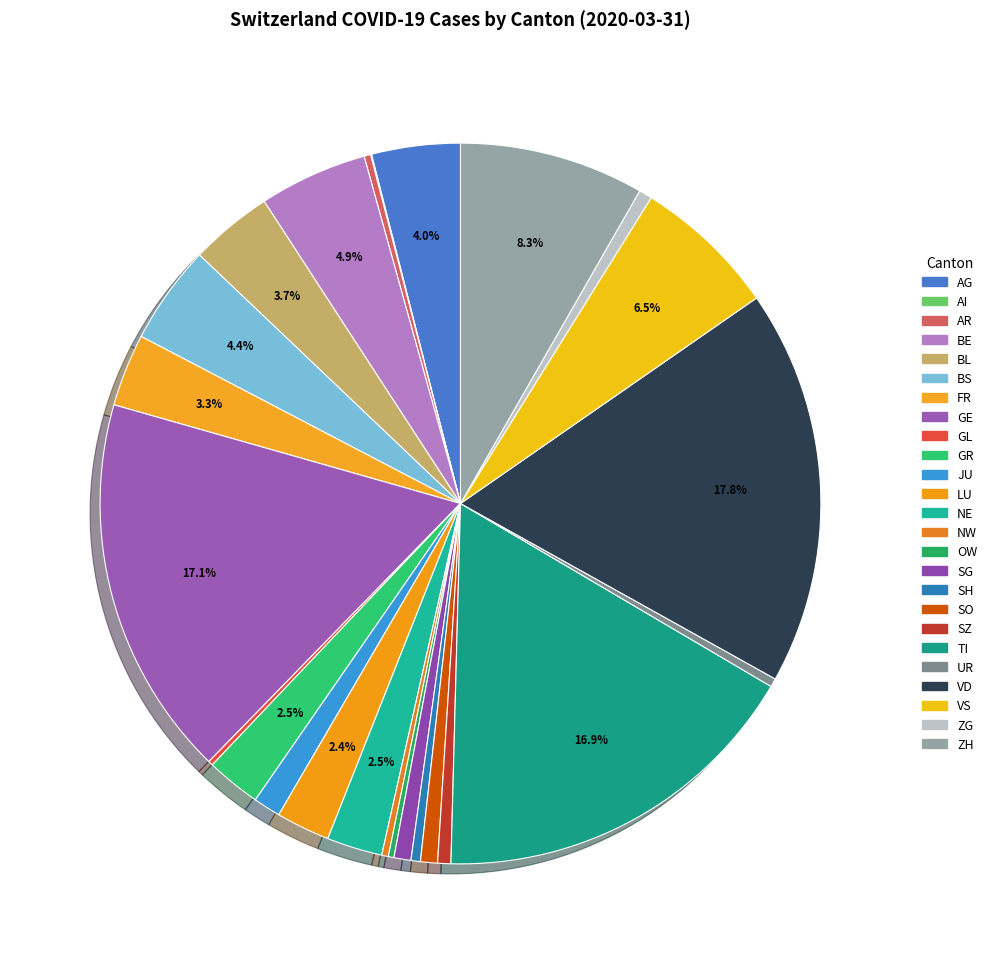

Does any single category account for the majority?

No